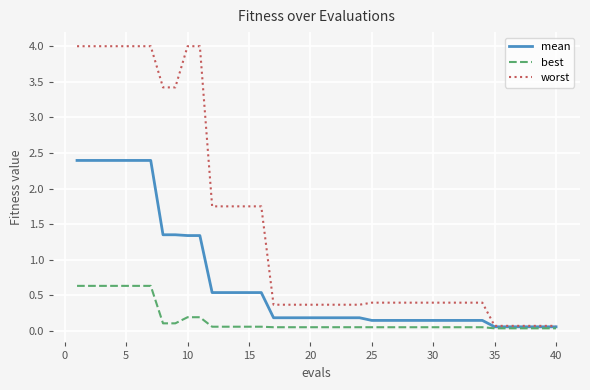

What is the maximum value shown in the chart?

4.0